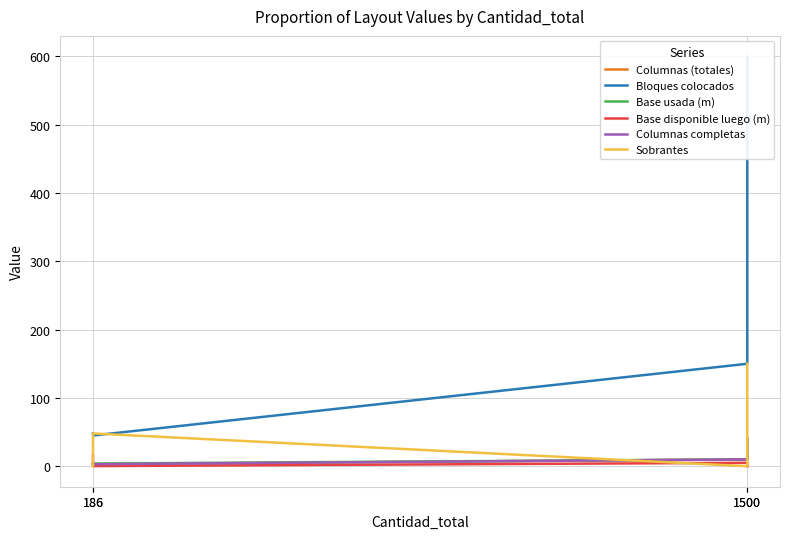

What is the value of the Base disponible luego (m) point at the 4th from the left?

0.2